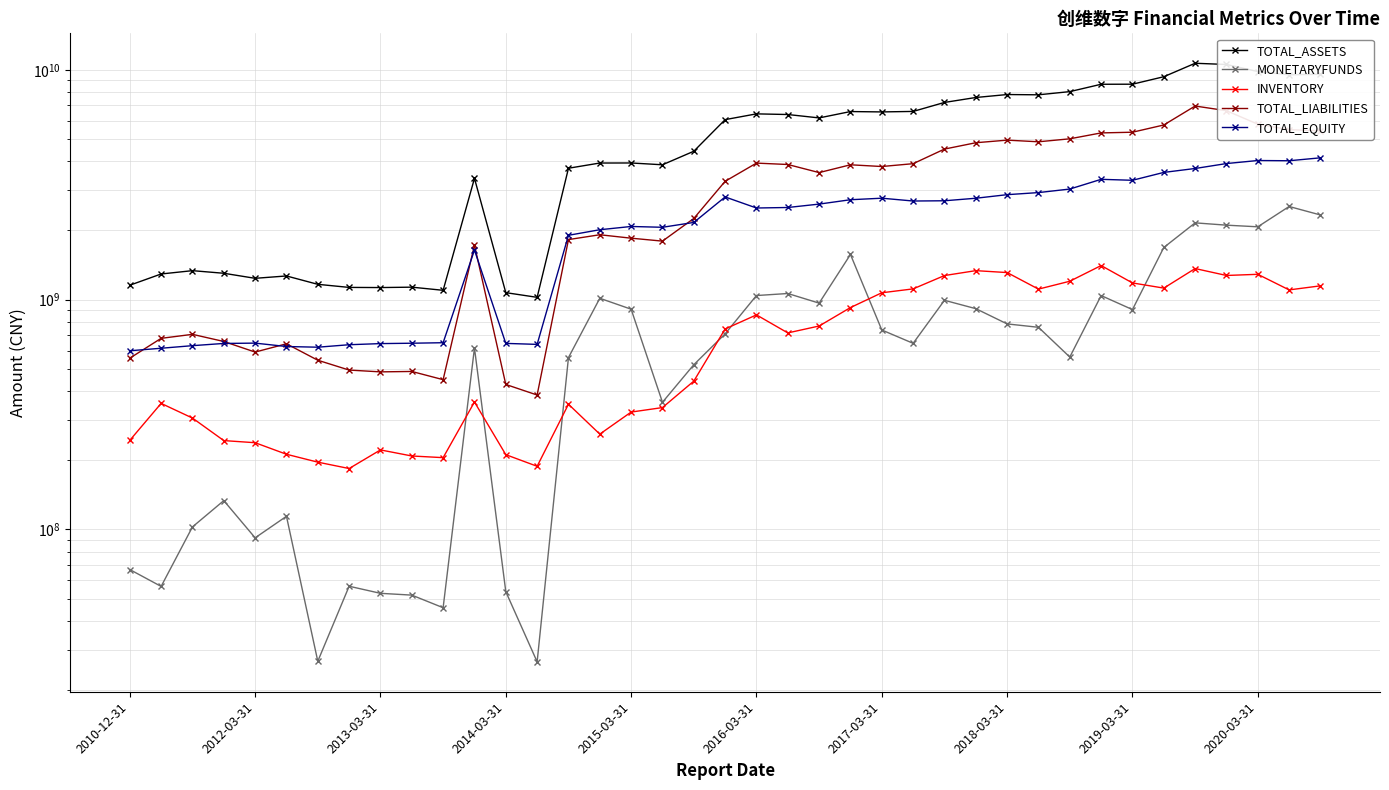

Which has a higher value, 23 or 33?

33